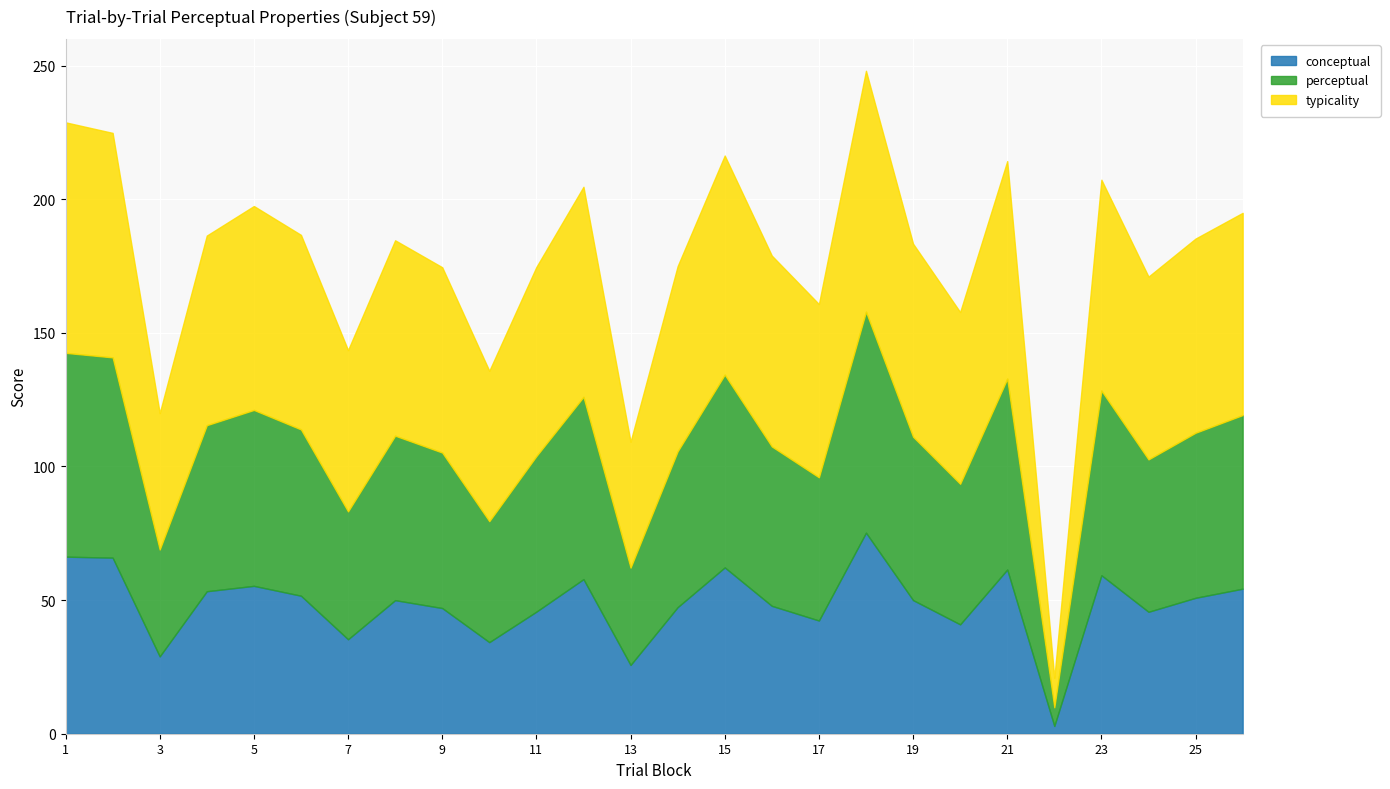

True or false: perceptual and conceptual cross at least once.

False